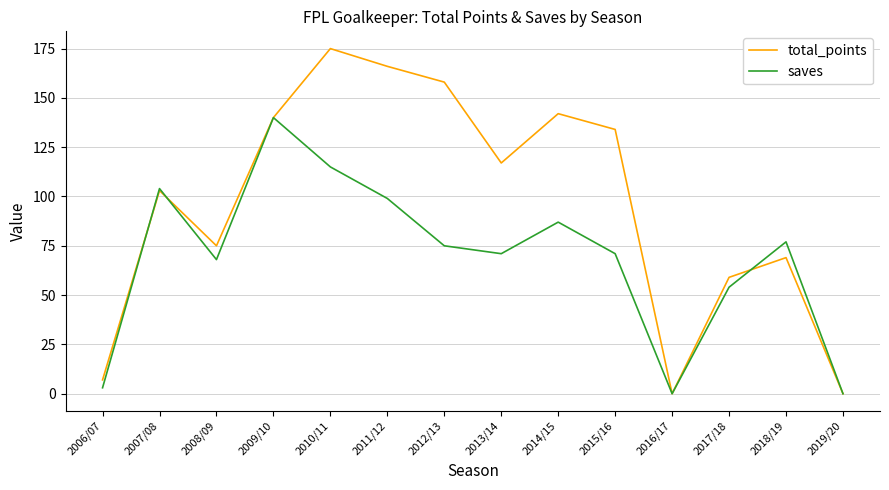

What is the maximum value for saves?

140